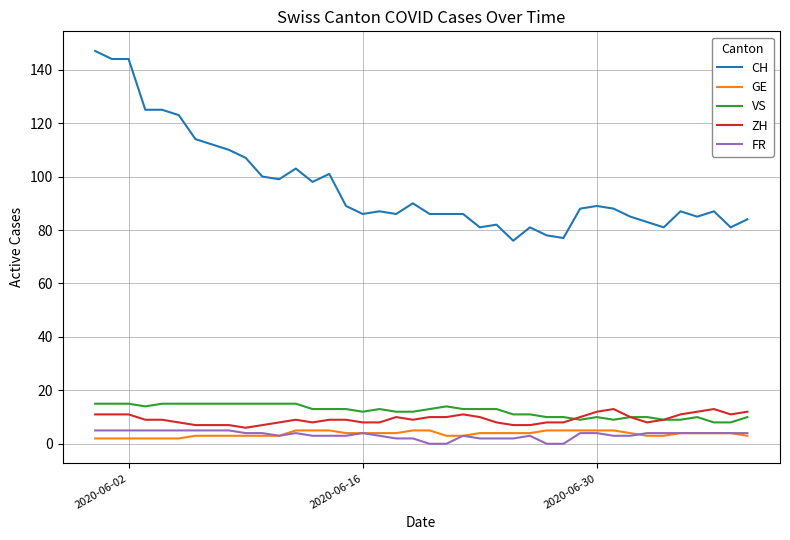

How many series are shown in this chart?

5